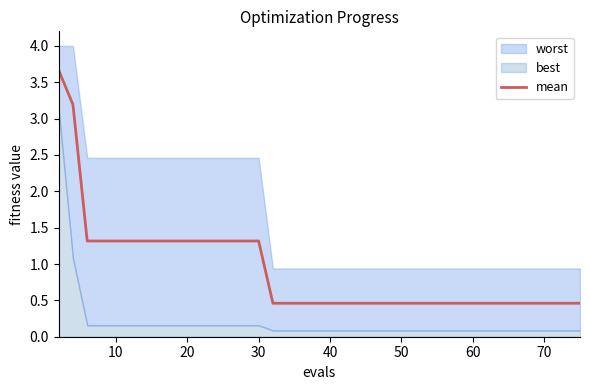

What is the highest value of the mean series?

3.7